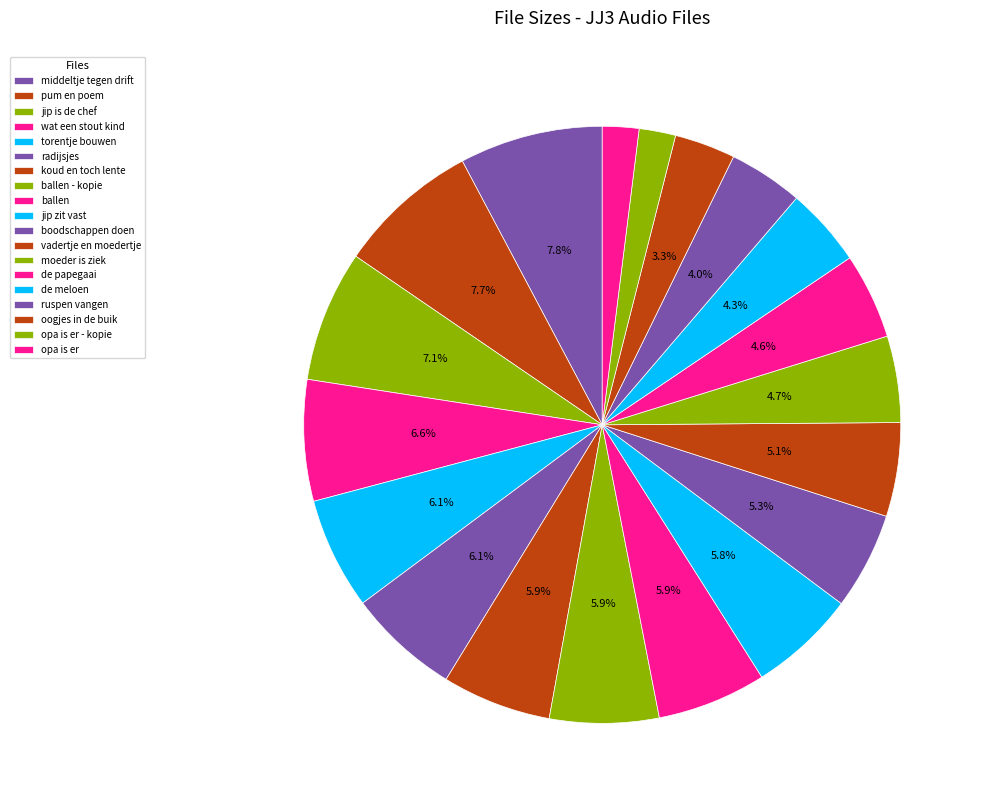

What is the largest slice in the pie chart?

JJ3_middeltje_tegen_drift.mp3